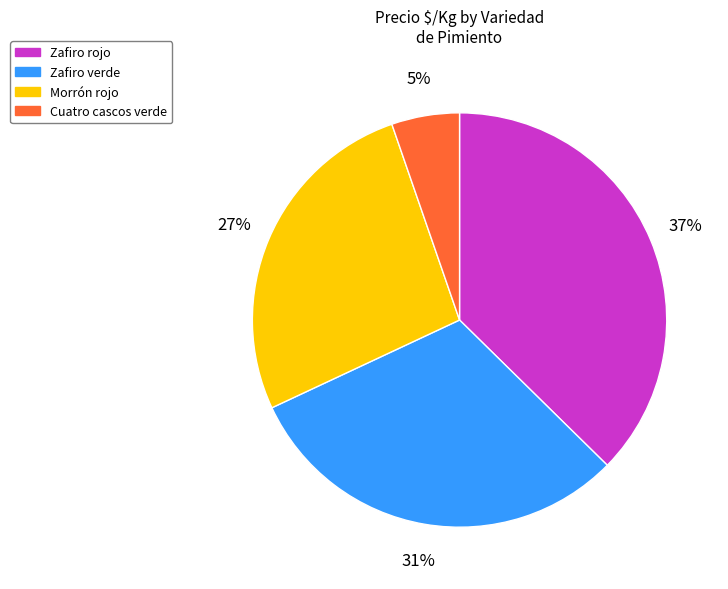

To the nearest percent, what is the difference between the largest and smallest slice percentages?

32%